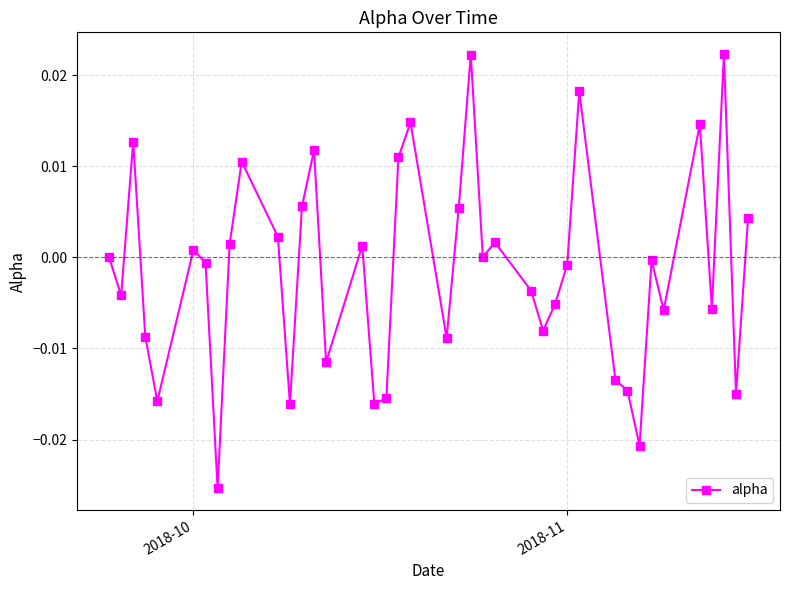

How many interior local peaks (higher than both neighbors) does the data have?

12